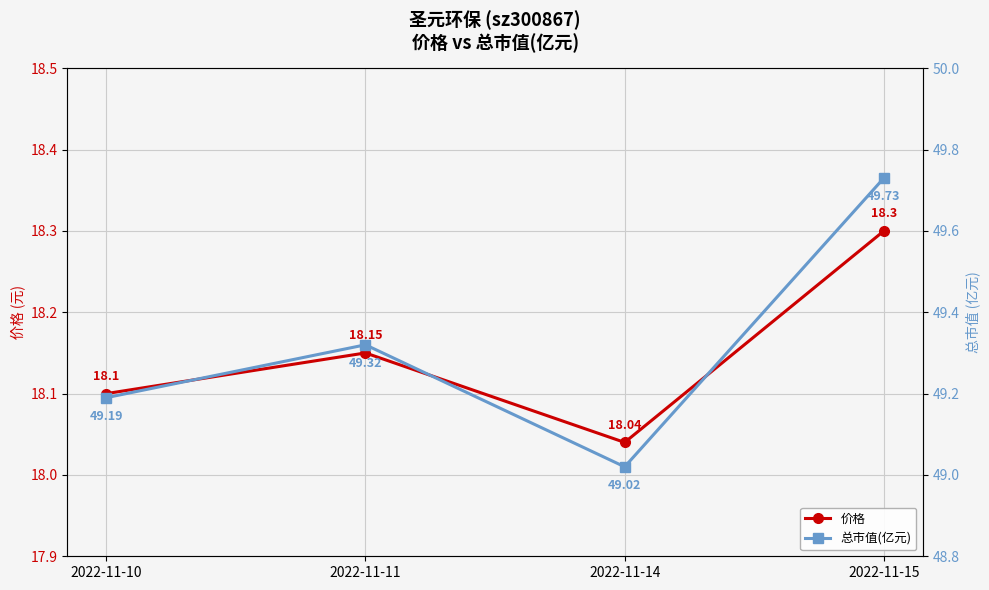

At which category is the sum across all series the highest?

2022-11-15